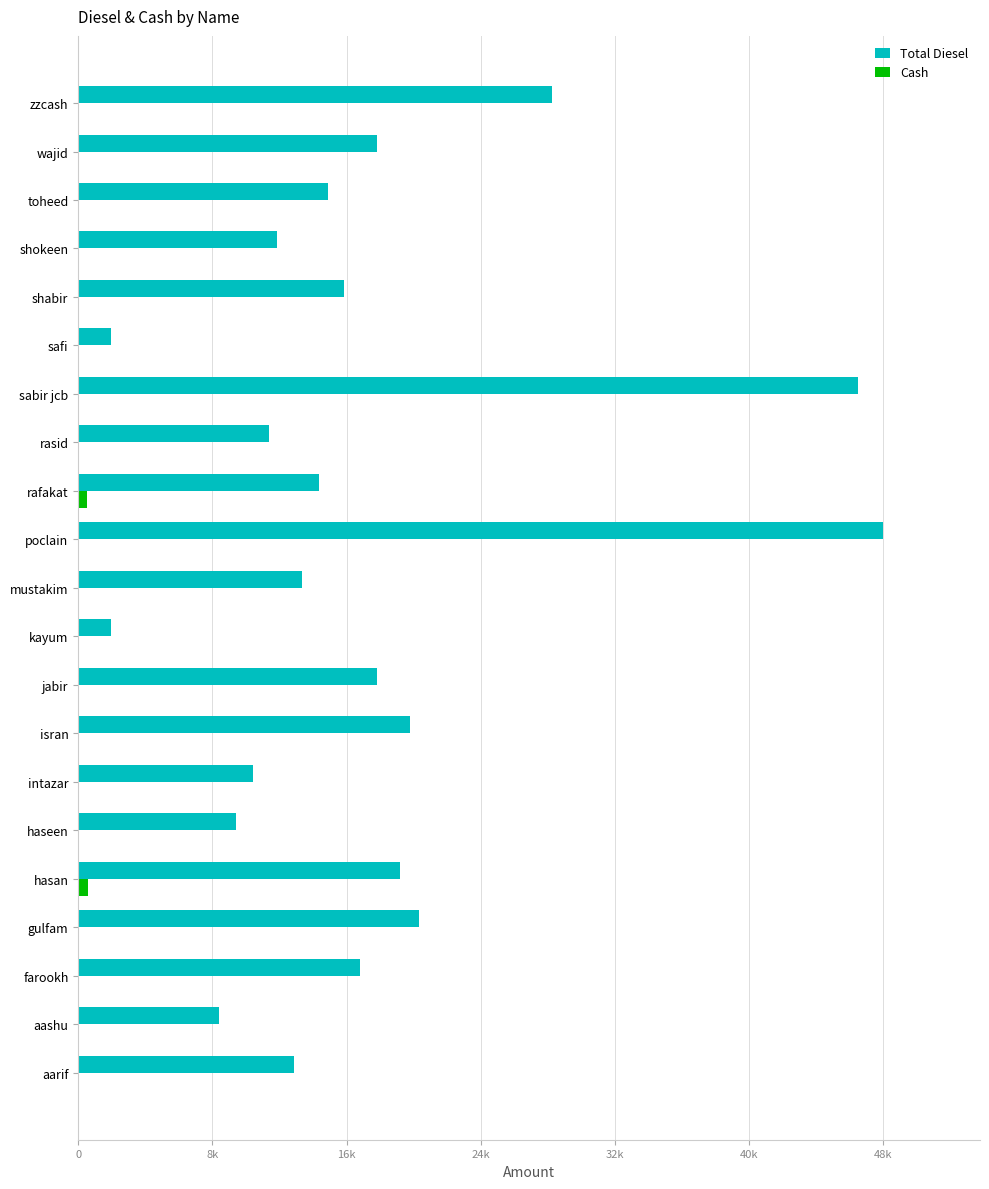

What are all the series names shown in the legend?

Total Diesel, Cash